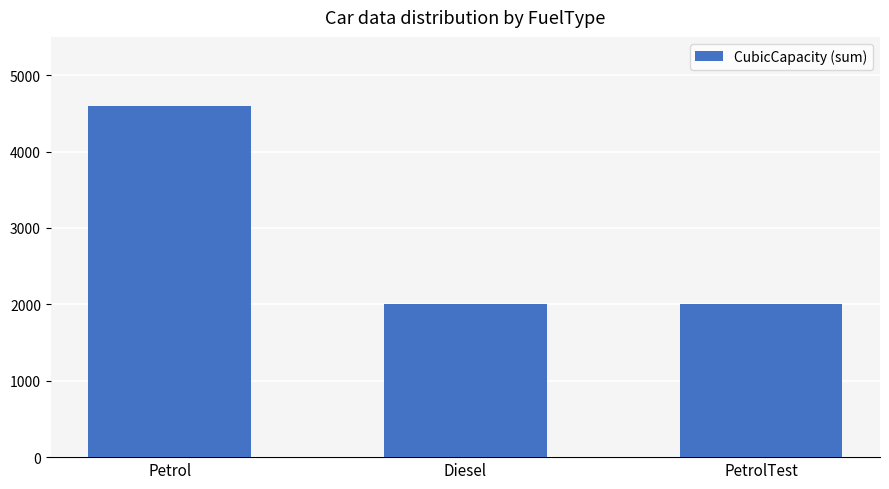

What is the sum of the values at Diesel and PetrolTest?

3999